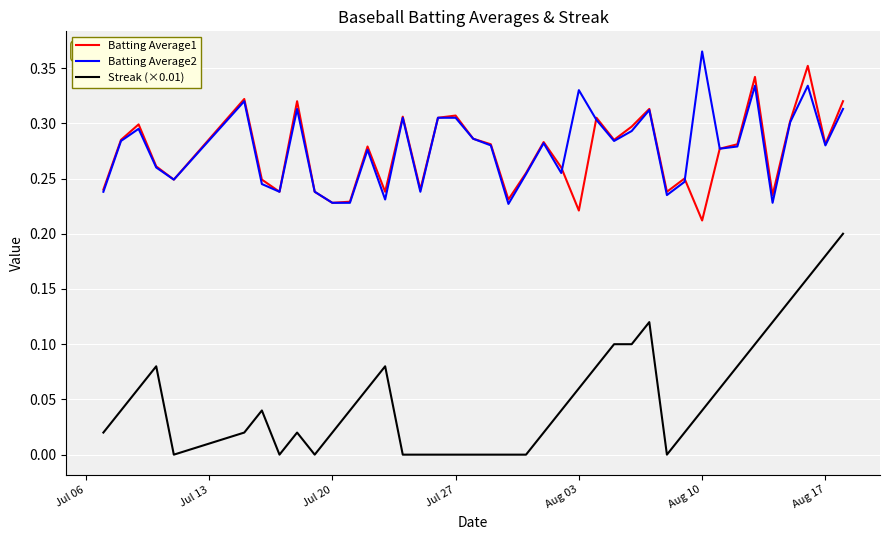

True or false: Batting Average1 and Streak (×0.01) intersect in this chart.

False